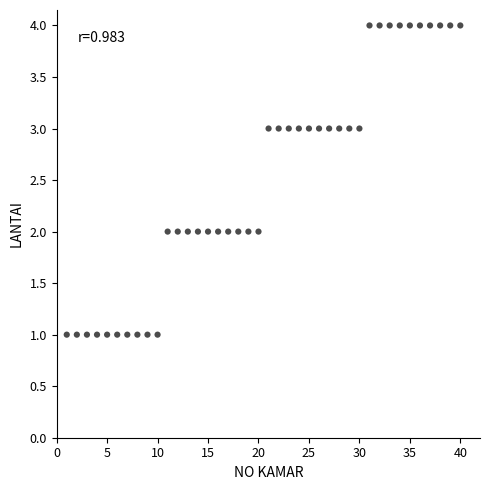

What is the range of Y values (max minus min)?

3